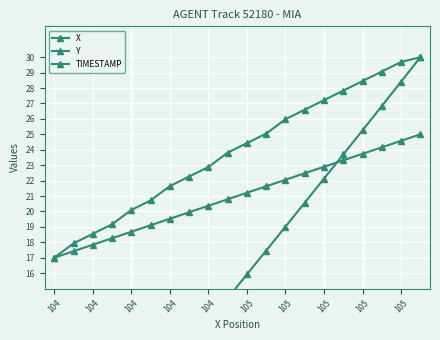

Is this an area chart (filled region under the line)?

No